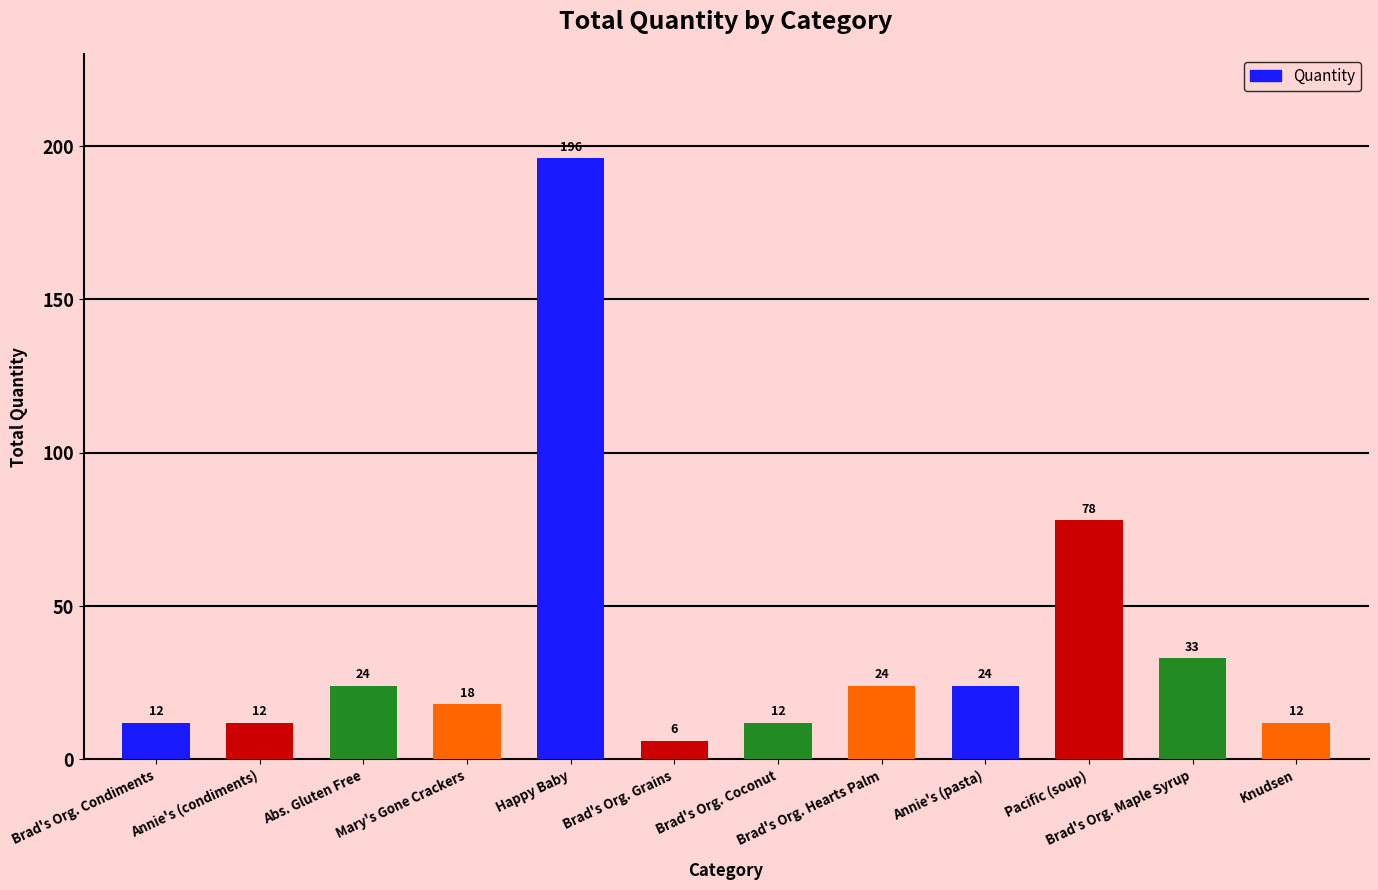

What position from the left is Brad's Org. Maple Syrup?

11